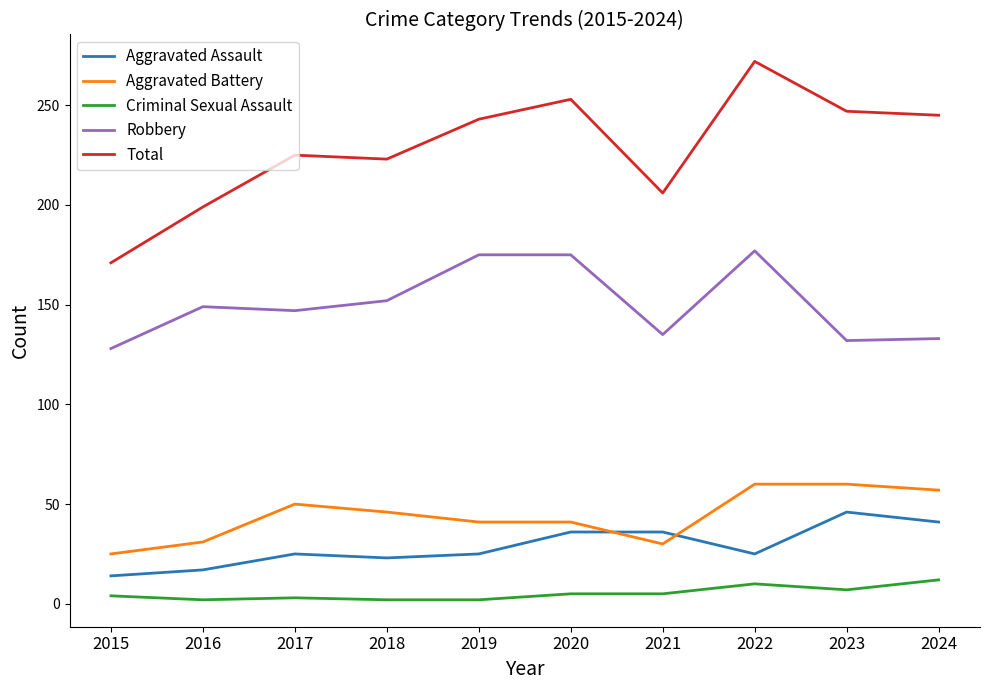

Which series has the widest spread of values?

Total